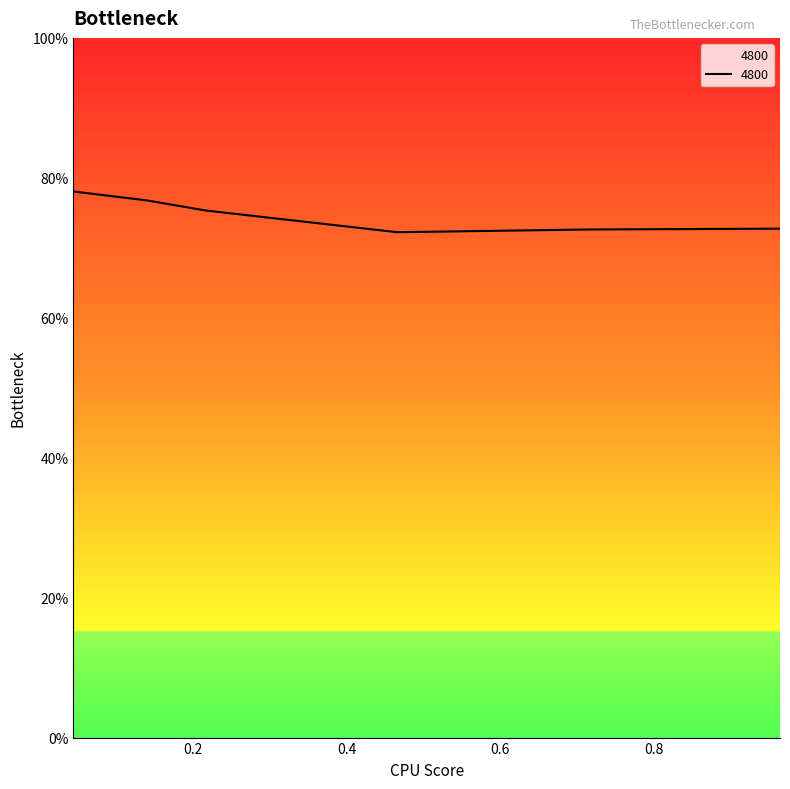

How many series are shown in this chart?

1